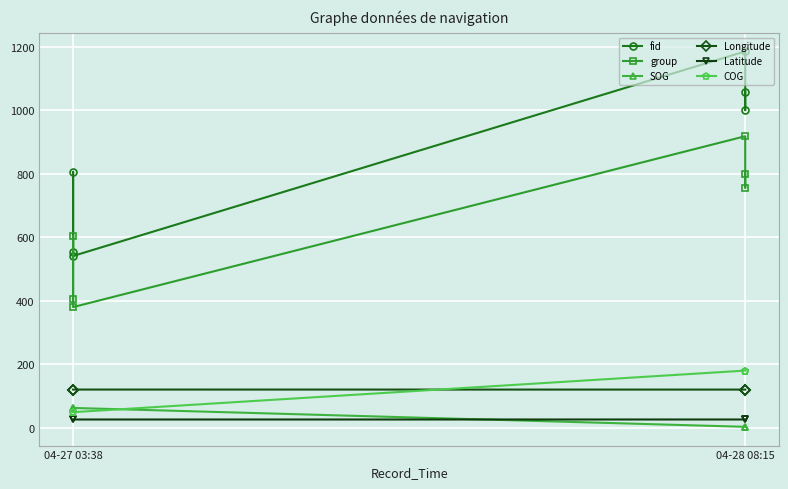

Which series has the largest total across all categories?

fid